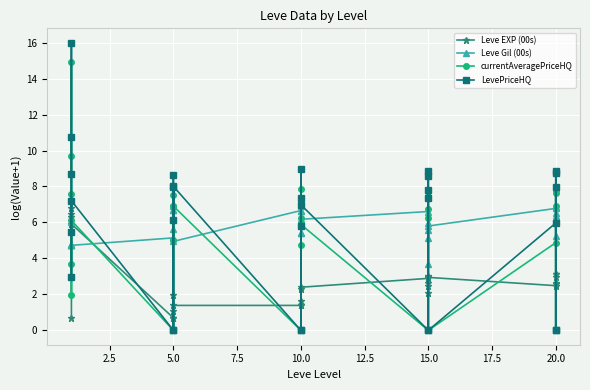

At which category does currentAveragePriceHQ reach its first local valley?

10.0